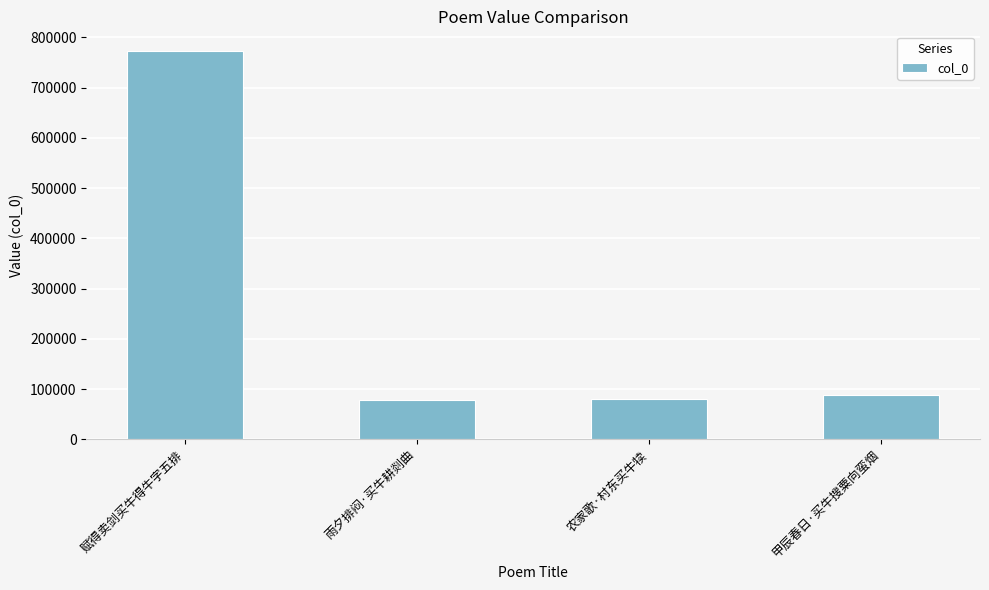

What is the change in value from 赋得卖剑买牛得牛字五排 to 甲辰春日·买牛搜粟向蛮烟?

-684644